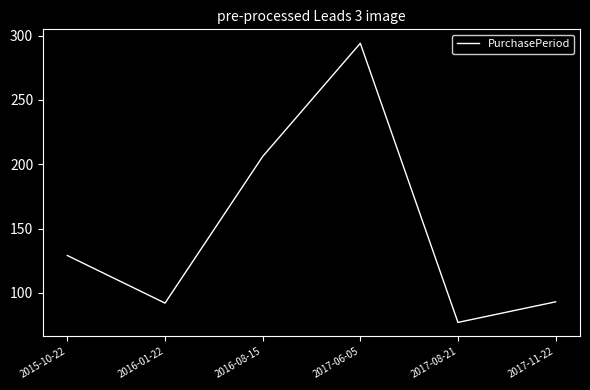

The chart shows a value of 122 at 2016-08-15. True or false?

False